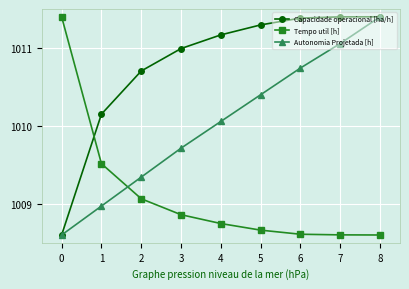

What is the difference between the second highest and minimum values in the Tempo util [h] series?

0.9